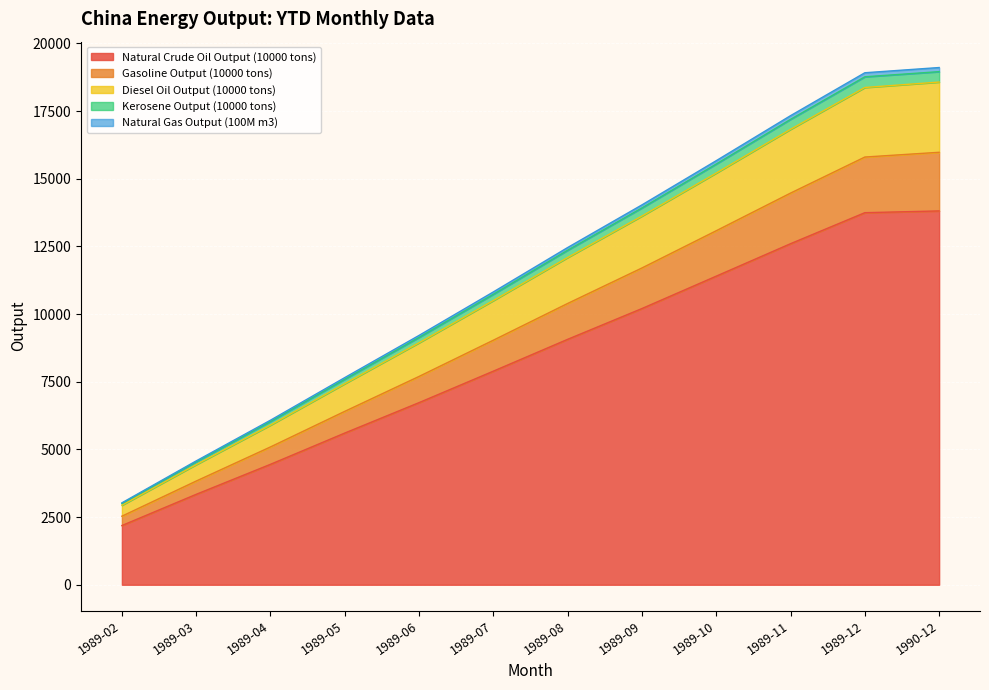

Is the value of Kerosene Output (10000 tons) at 1989-05 greater than the value of Natural Crude Oil Output (10000 tons) at 1989-11?

No